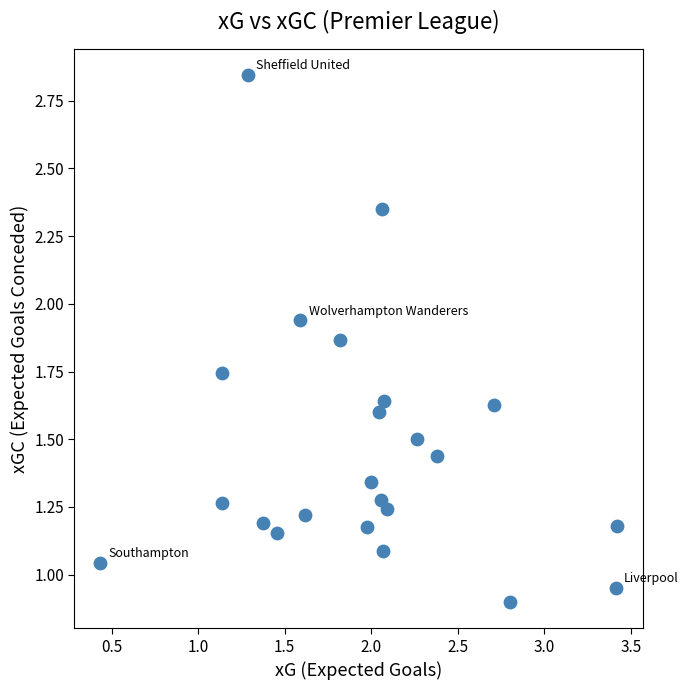

What is the range of X values (max minus min)?

3.0